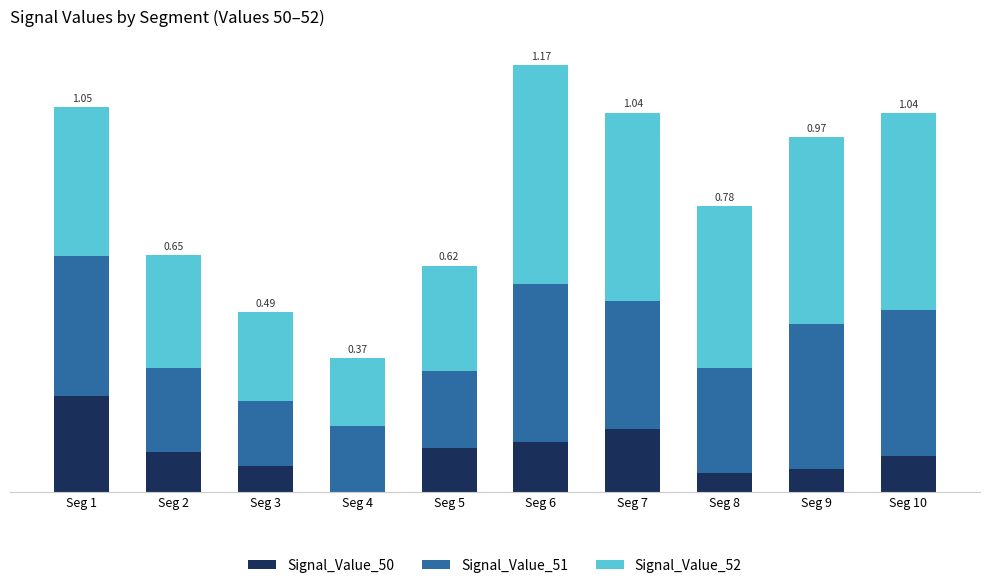

Which category has the highest value in the Signal_Value_50 series?

Seg 1